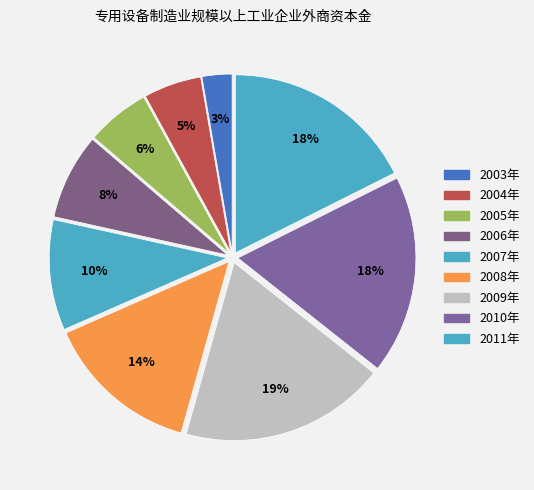

Is 2003年 the majority of the pie?

No